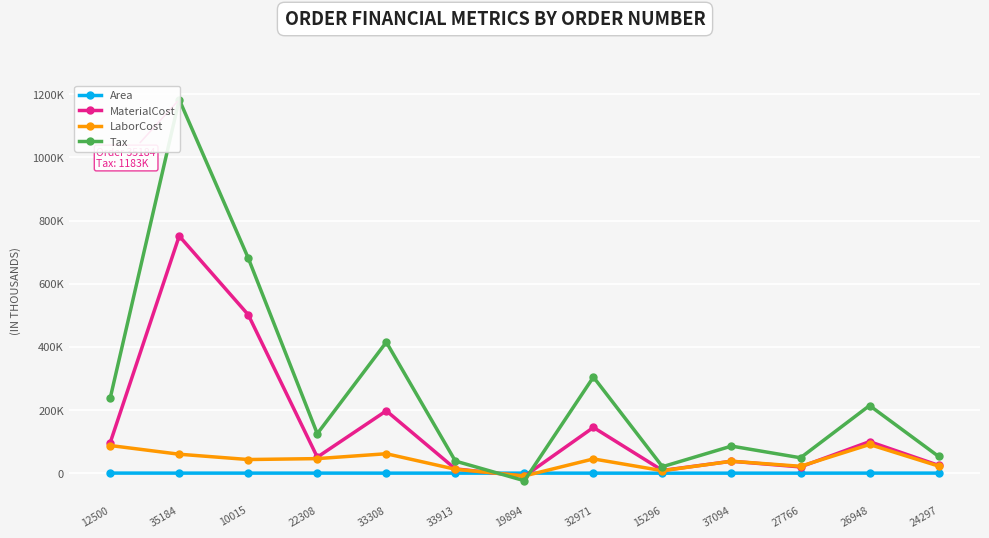

List the series in order of their overall mean, highest first.

Tax, MaterialCost, LaborCost, Area